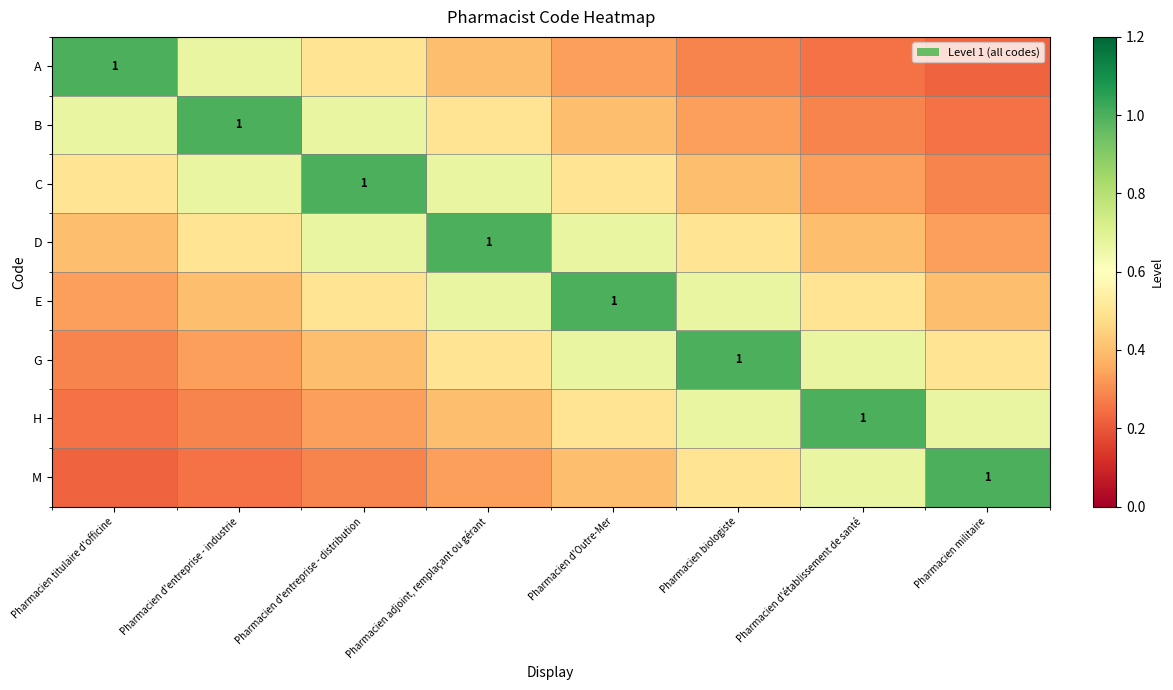

Read the G value at Pharmacien titulaire d'officine.

0.3